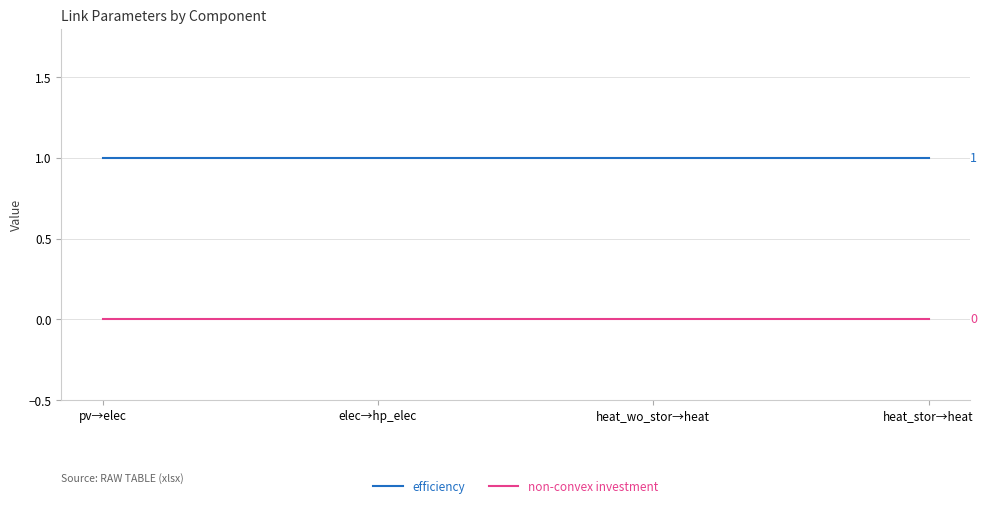

List the series in order of their overall mean, lowest first.

non-convex investment, efficiency